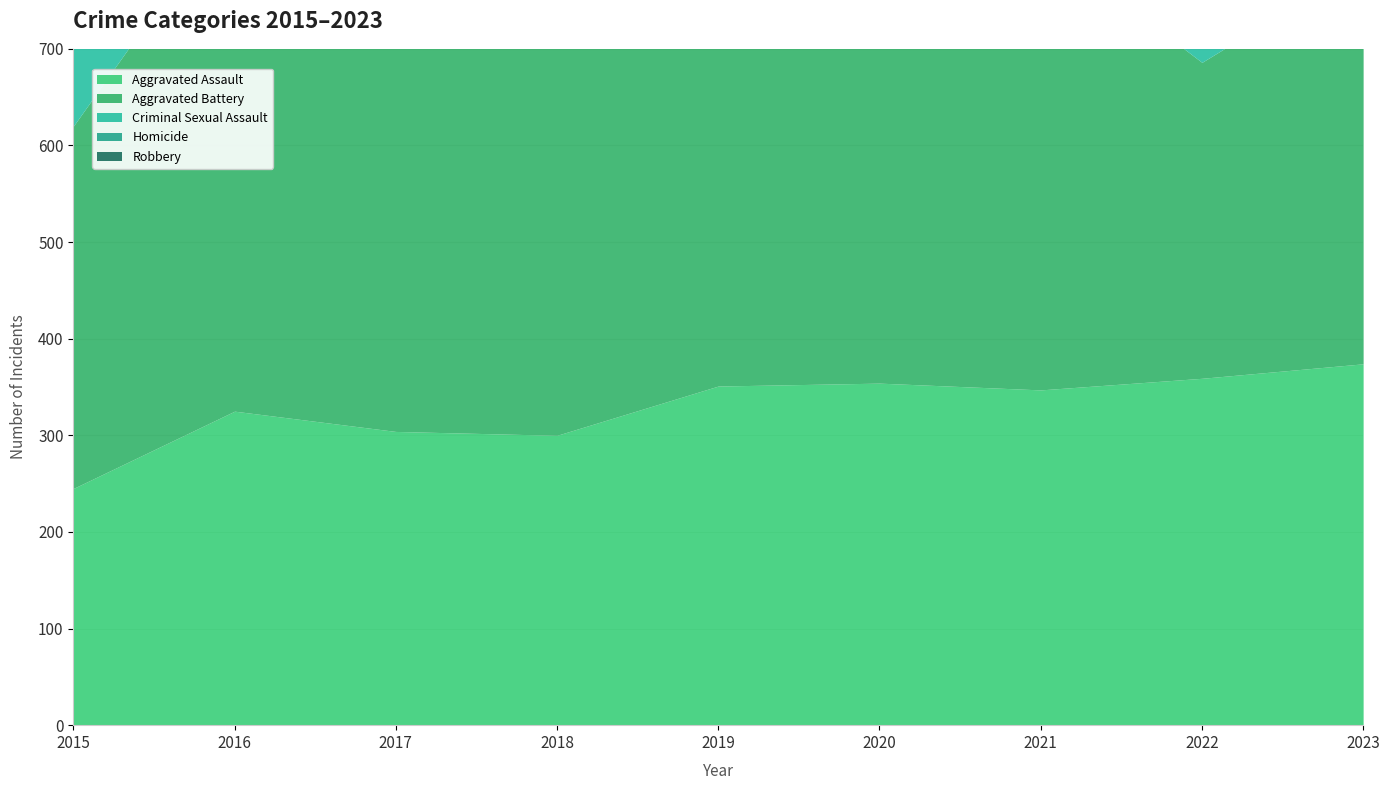

Which category has the highest value across all series?

2016